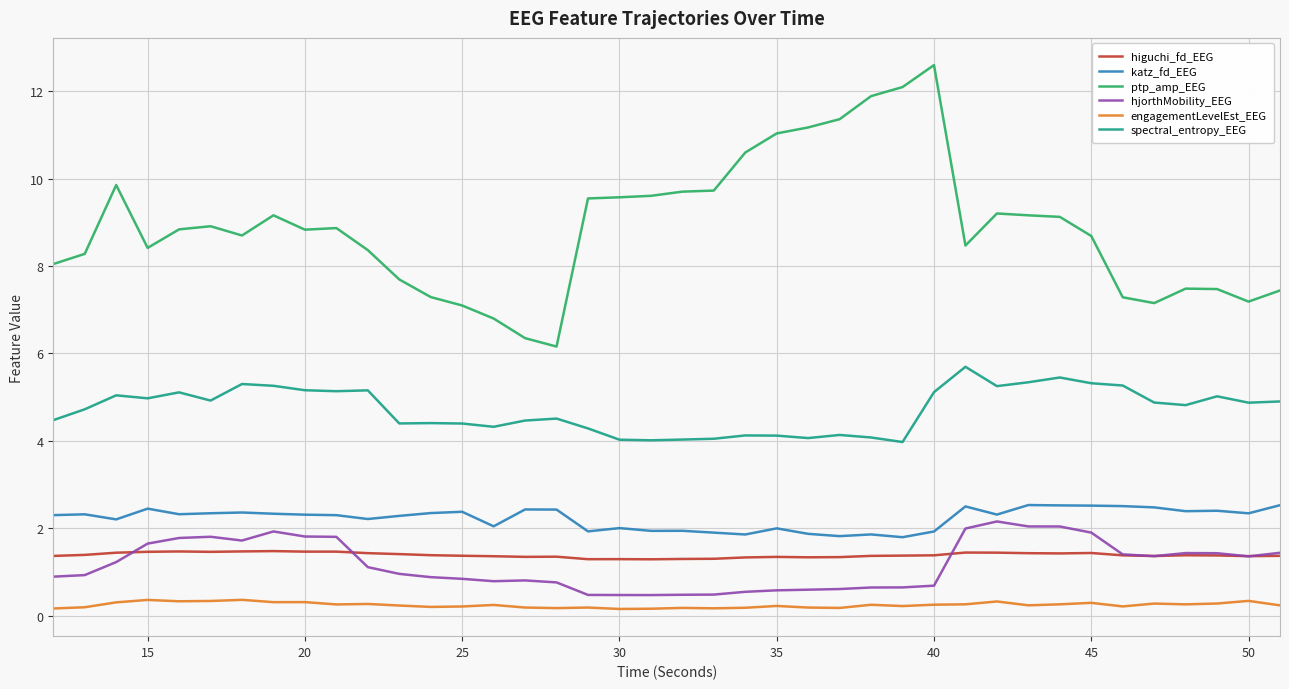

What is the highest value of the spectral_entropy_EEG series?

5.7